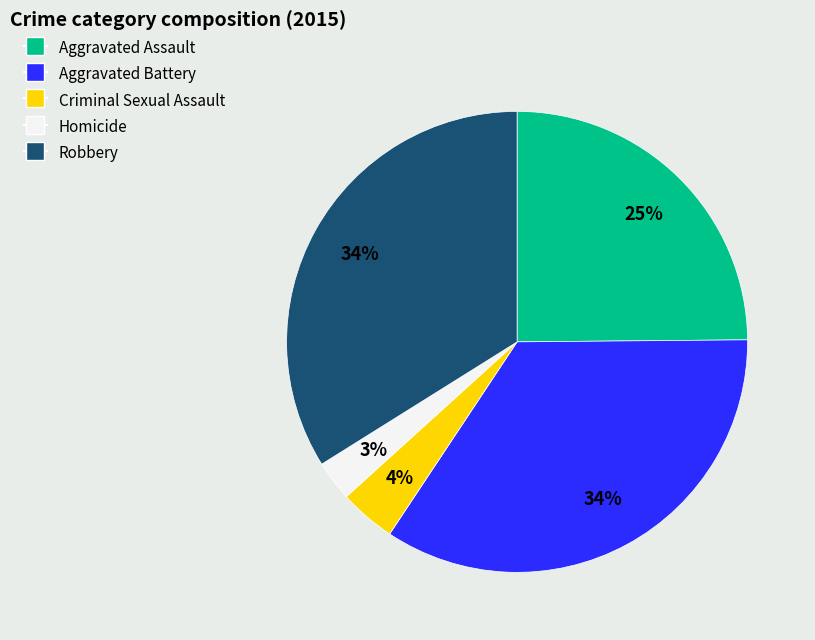

To the nearest percent, what portion does Criminal Sexual Assault represent?

4%